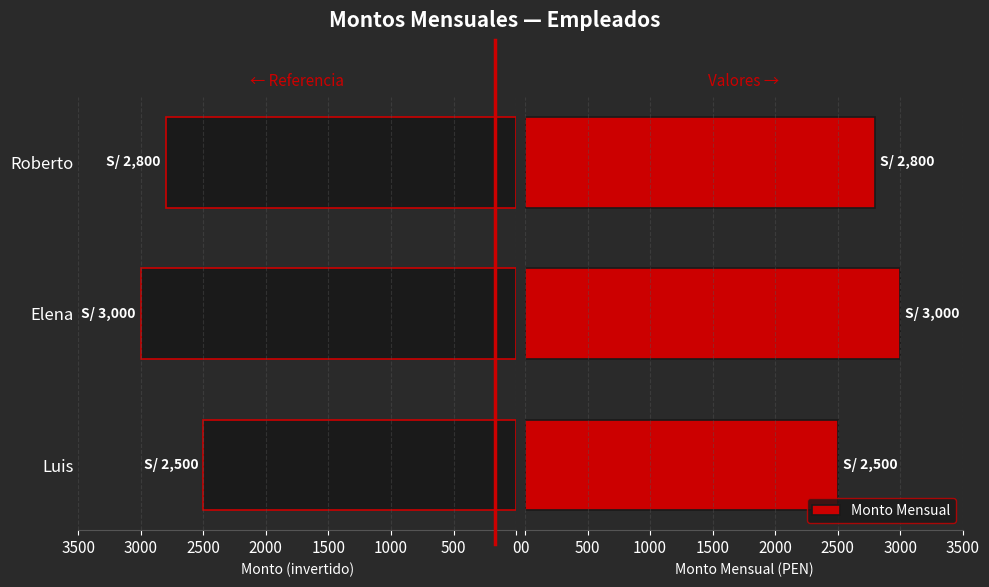

What is the difference between the maximum and minimum values in the Monto Mensual series?

500